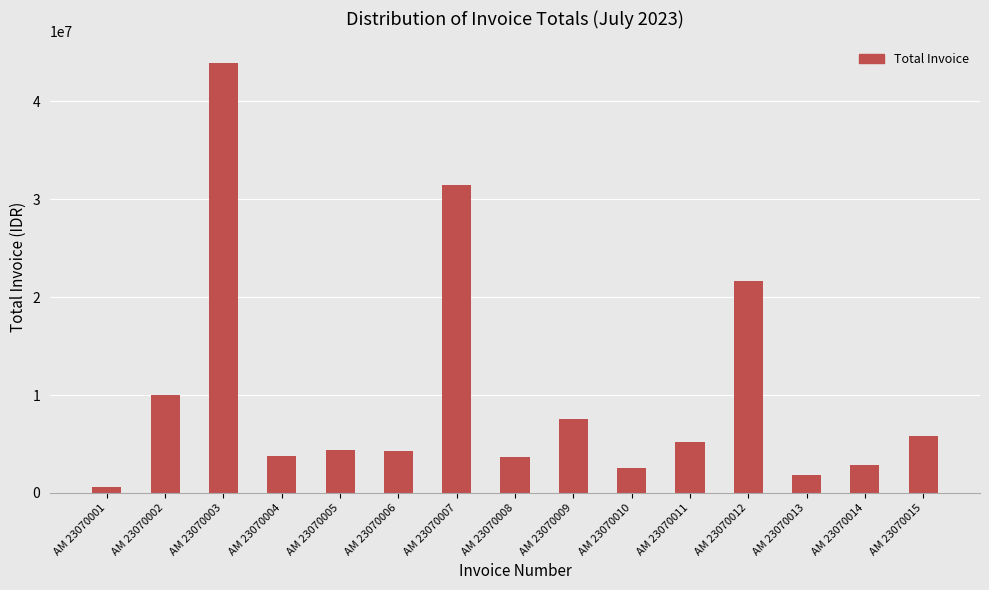

Which has a higher value, AM 23070003 or AM 23070006?

AM 23070003